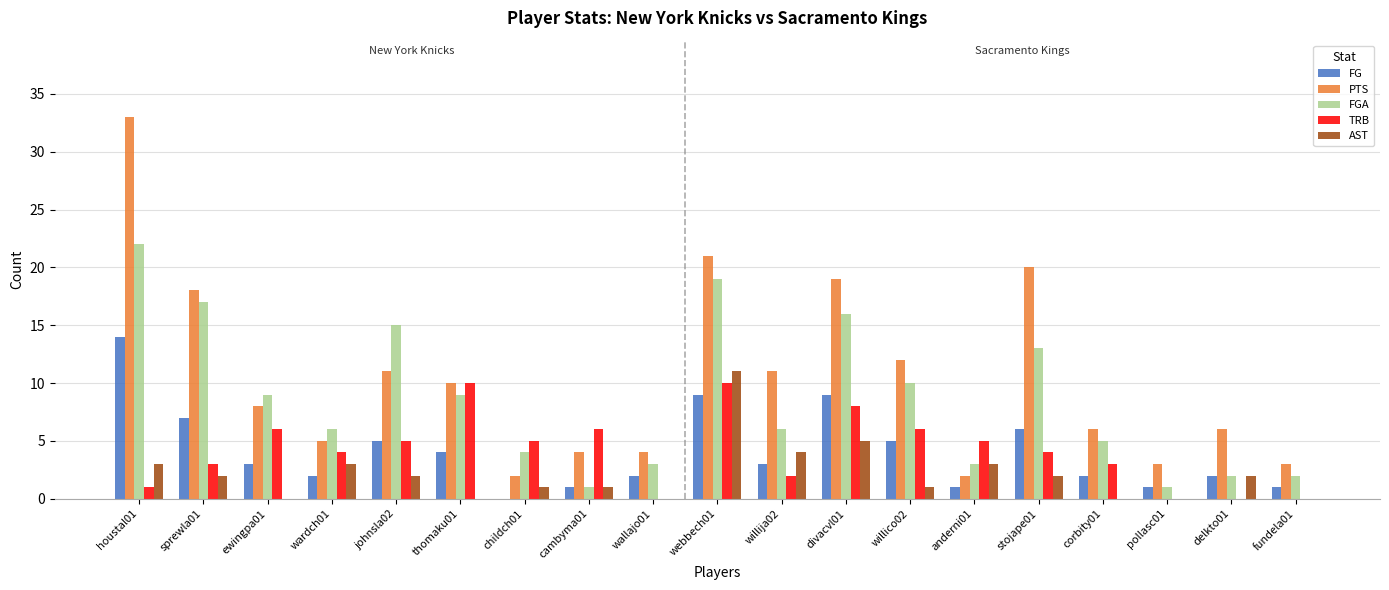

What are all the series names shown in the legend?

FG, PTS, FGA, TRB, AST